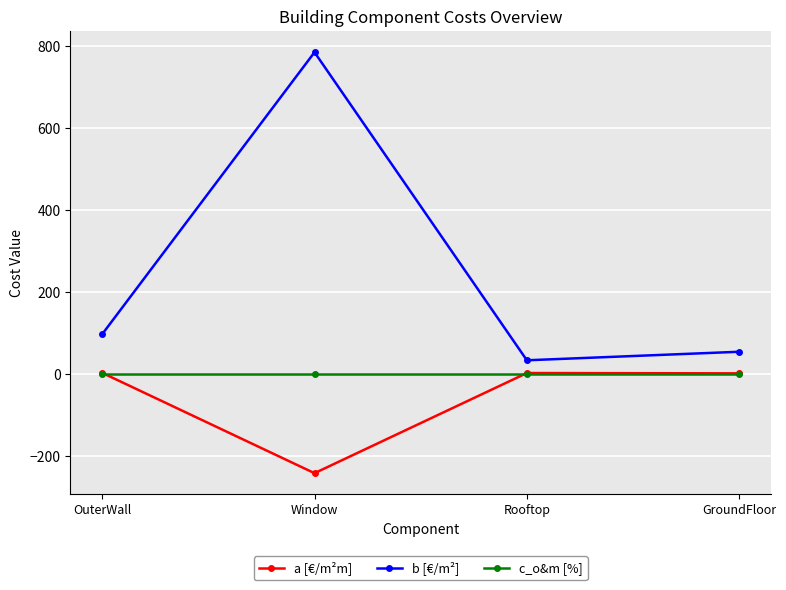

What is the label of the 1st point from the left?

OuterWall